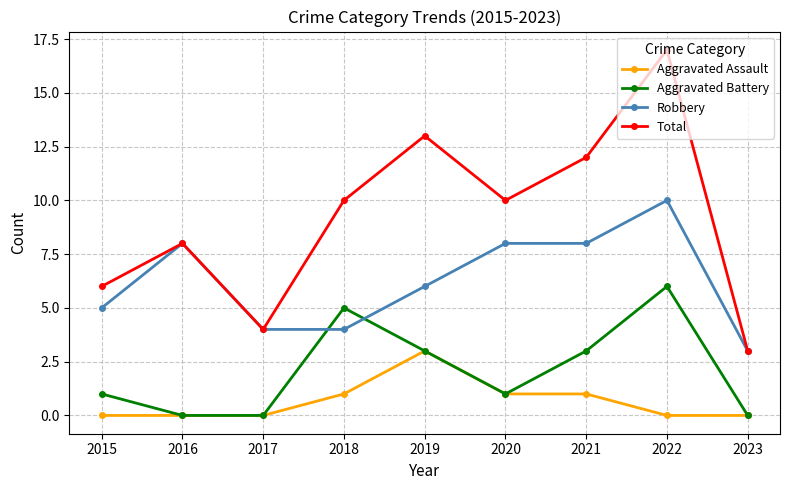

Is it true that Robbery equals 2 at 2017?

False